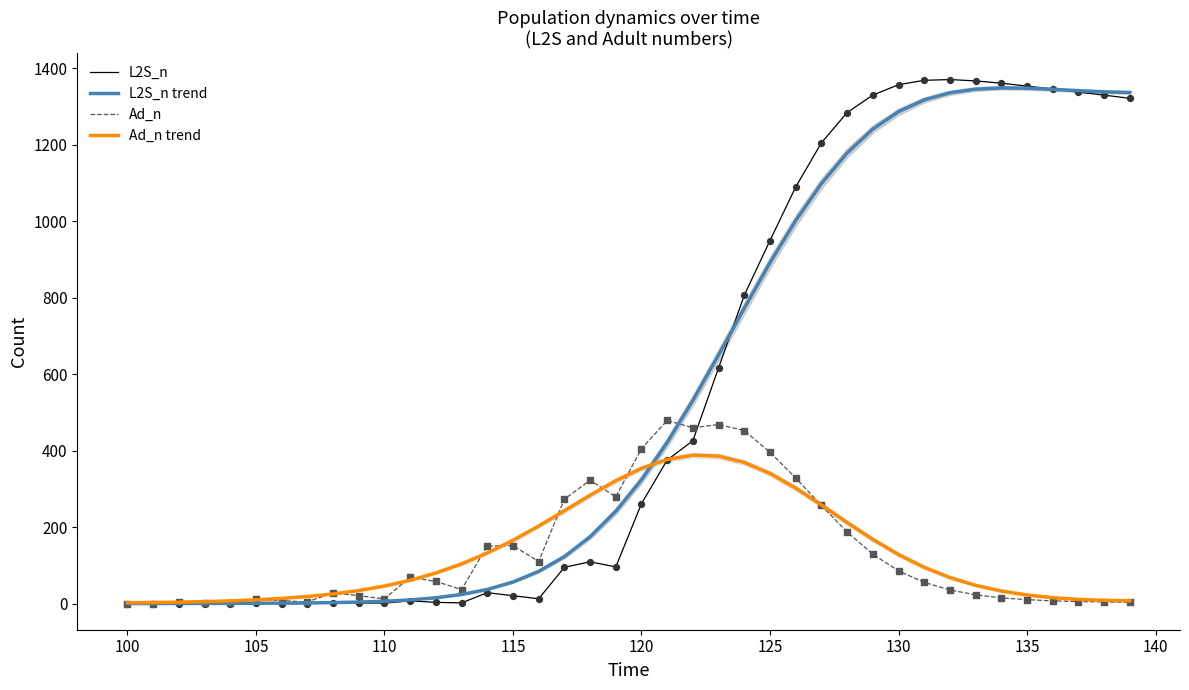

What are all the series names shown in the legend?

L2S_n, L2S_n trend, Ad_n, Ad_n trend